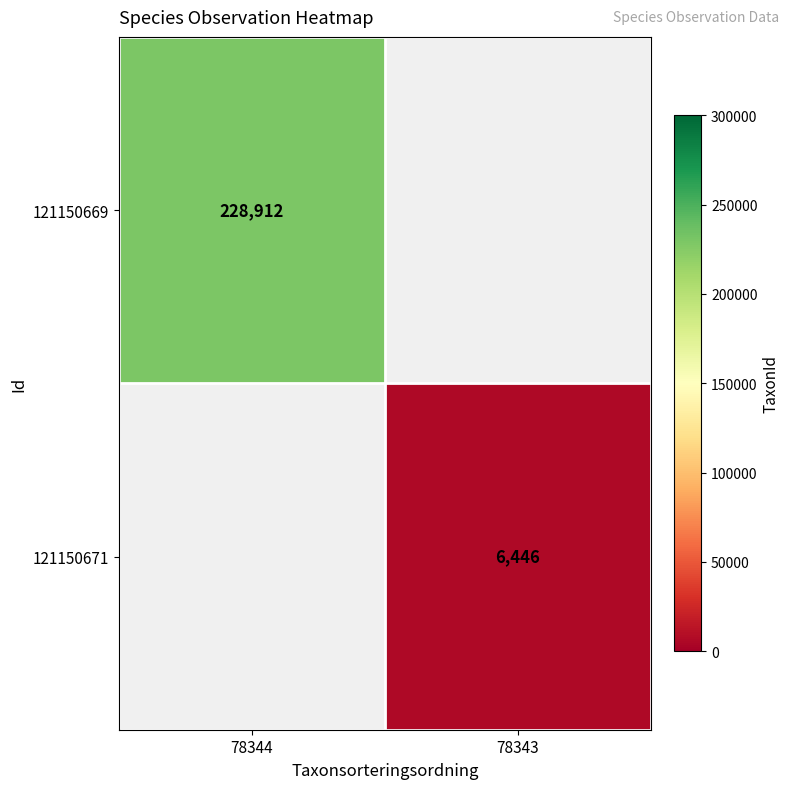

True or false: 121150671 has a value of 4035 at 78343.

False